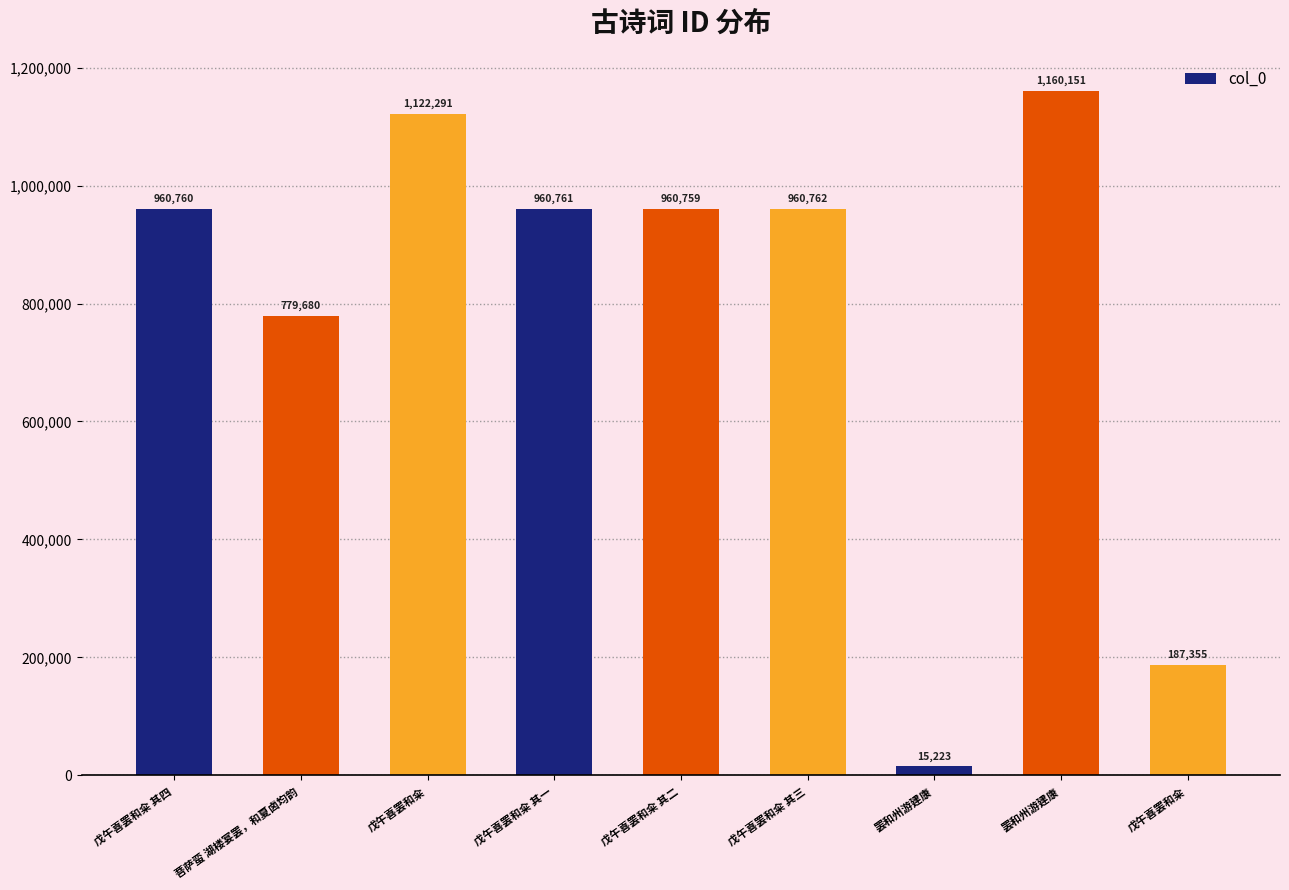

Rank the categories by value from highest to lowest.

罢和州游建康, 戊午喜罢和籴, 戊午喜罢和籴 其三, 戊午喜罢和籴 其一, 戊午喜罢和籴 其四, 戊午喜罢和籴 其二, 菩萨蛮 湖楼宴罢，和夏卤均韵, 戊午喜罢和籴, 罢和州游建康